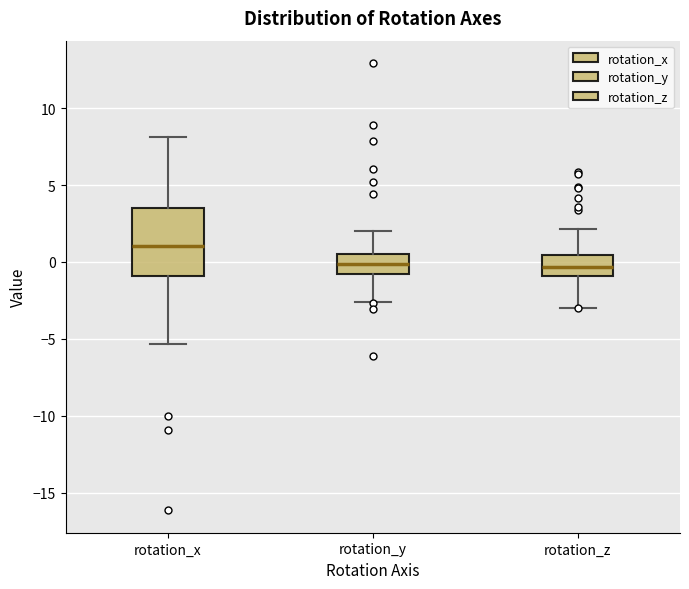

Which box's median line is the highest?

rotation_x